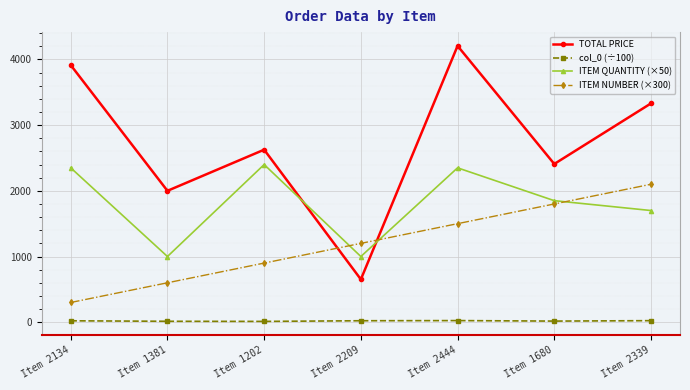

What is the spread (max minus min) of values at Item 2209?

1177.9